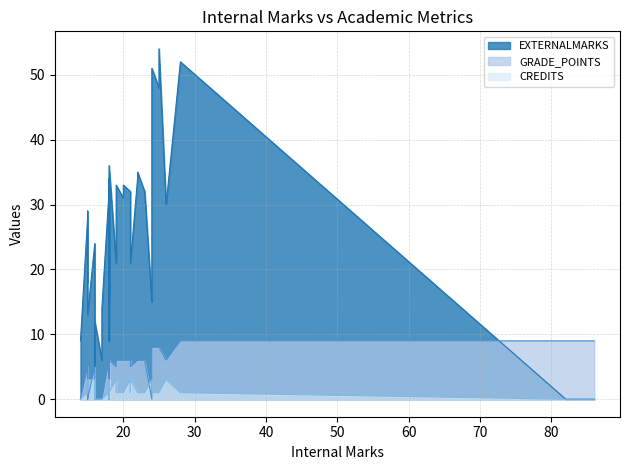

What is the difference between the maximum and minimum values in the GRADE_POINTS series?

9